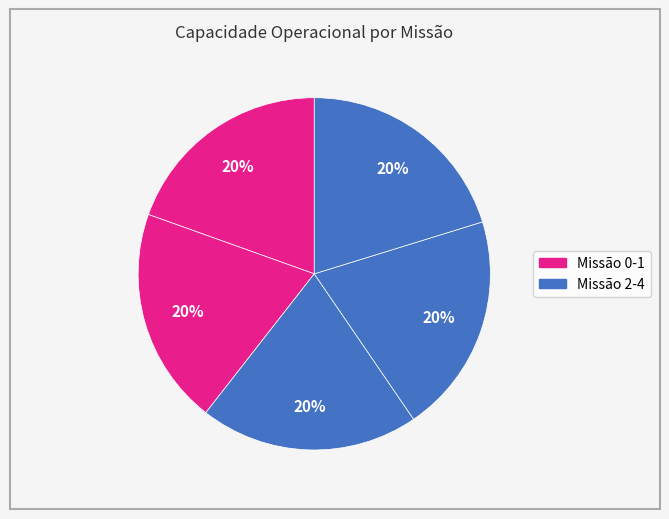

How many segments does this pie chart have?

5